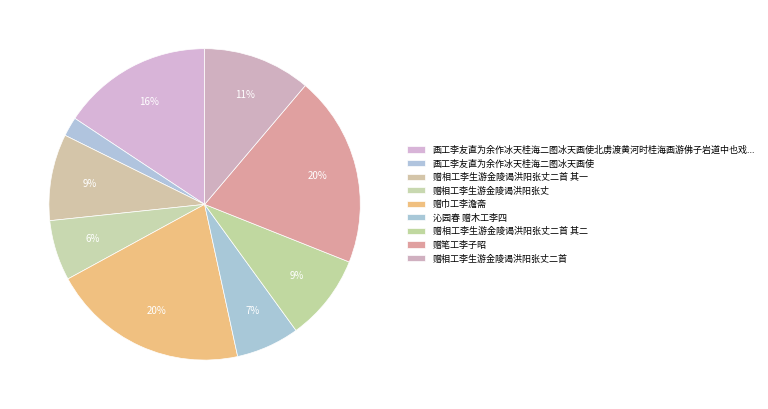

Does 赠笔工李子昭 account for over 50% of the chart?

No